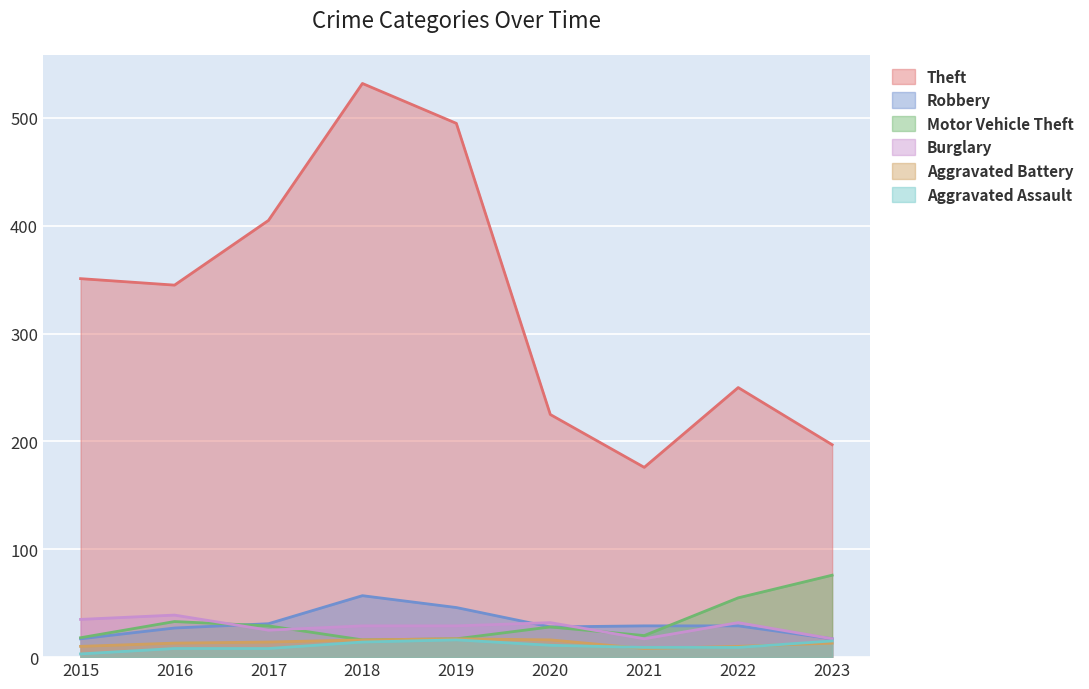

Reading left to right, extract all data points from this chart.

Theft: 2015=351	2016=345	2017=405	2018=532	2019=495	2020=225	2021=176	2022=250	2023=197
Robbery: 2015=17	2016=27	2017=31	2018=57	2019=46	2020=28	2021=29	2022=29	2023=17
Motor Vehicle Theft: 2015=18	2016=33	2017=29	2018=16	2019=17	2020=28	2021=20	2022=55	2023=76
Burglary: 2015=35	2016=39	2017=25	2018=29	2019=29	2020=32	2021=17	2022=32	2023=17
Aggravated Battery: 2015=10	2016=13	2017=14	2018=16	2019=17	2020=16	2021=8	2022=10	2023=13
Aggravated Assault: 2015=3	2016=8	2017=8	2018=14	2019=16	2020=11	2021=9	2022=9	2023=15